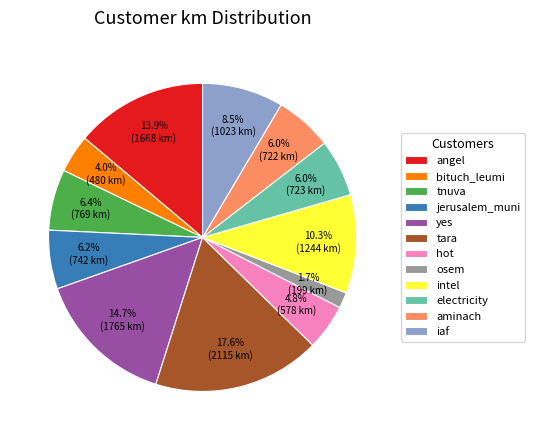

How many slices are in this pie chart?

12